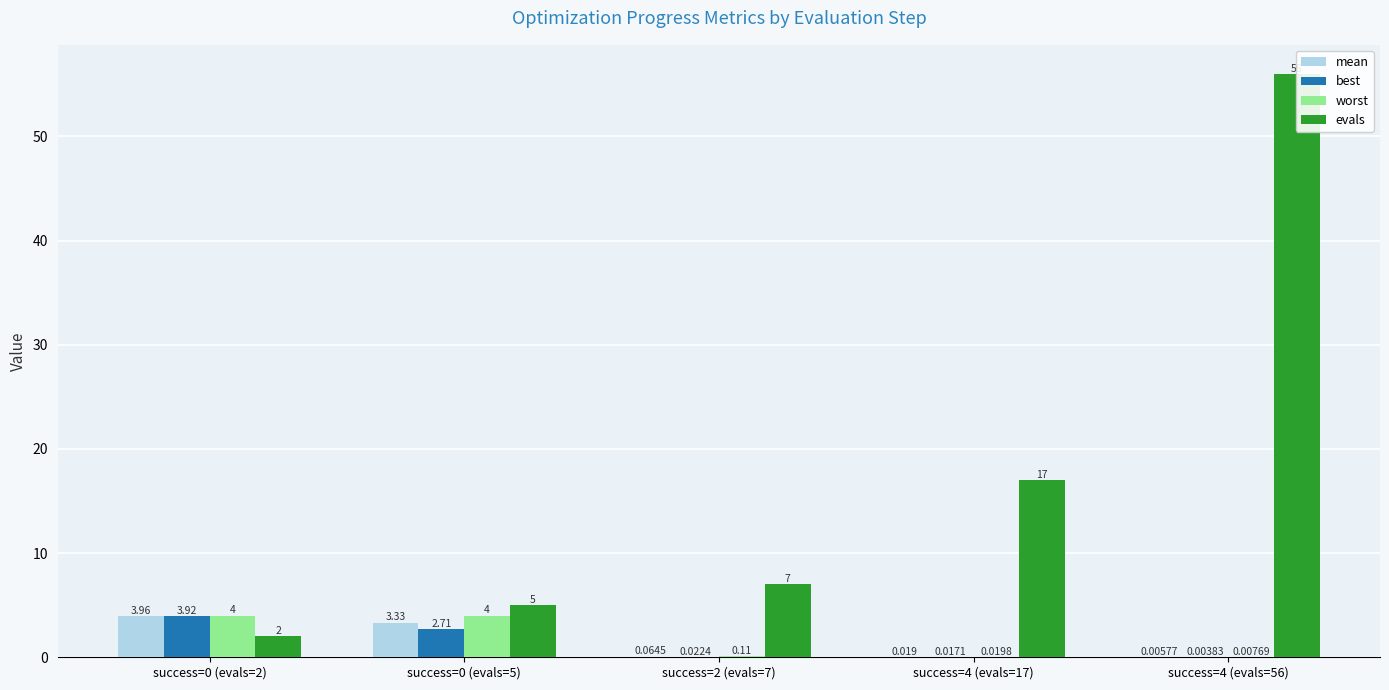

The value of worst at success=2 (evals=7) is 0.1. True or false?

True